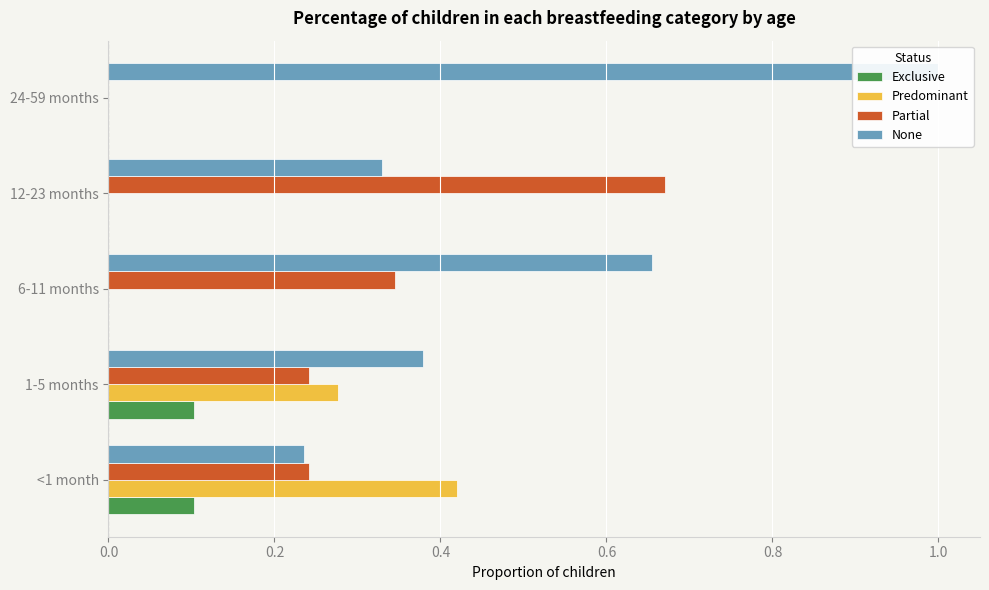

True or false: Predominant has a value of 0.0 at 24-59 months.

True